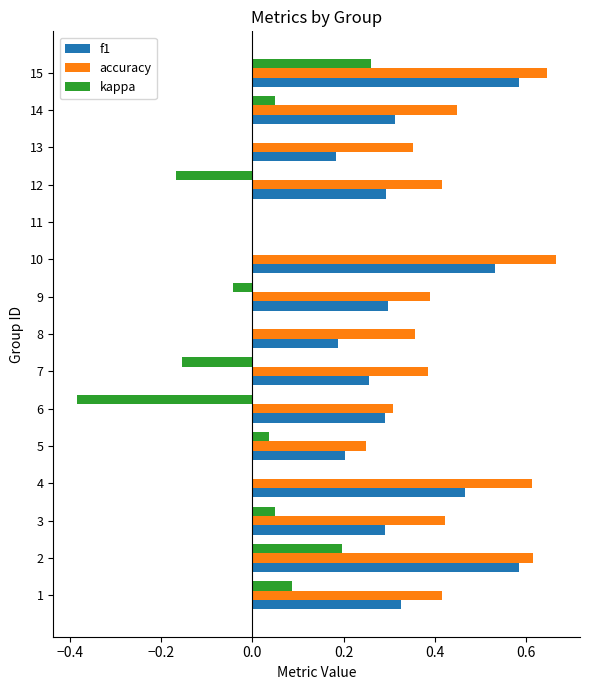

What is the sum of the f1 values at 2 and 10?

1.1